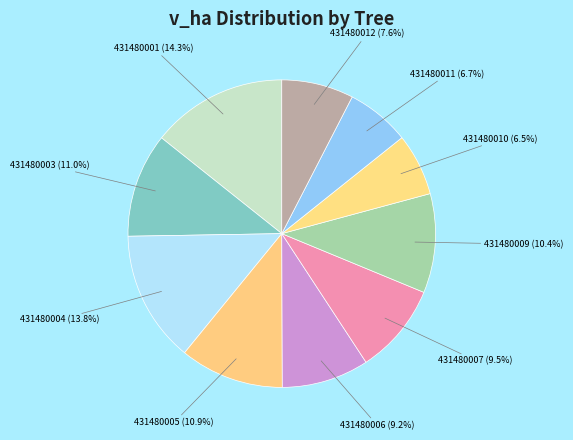

Approximately how many times larger is the value at 431480005 compared to 431480011?

1.6